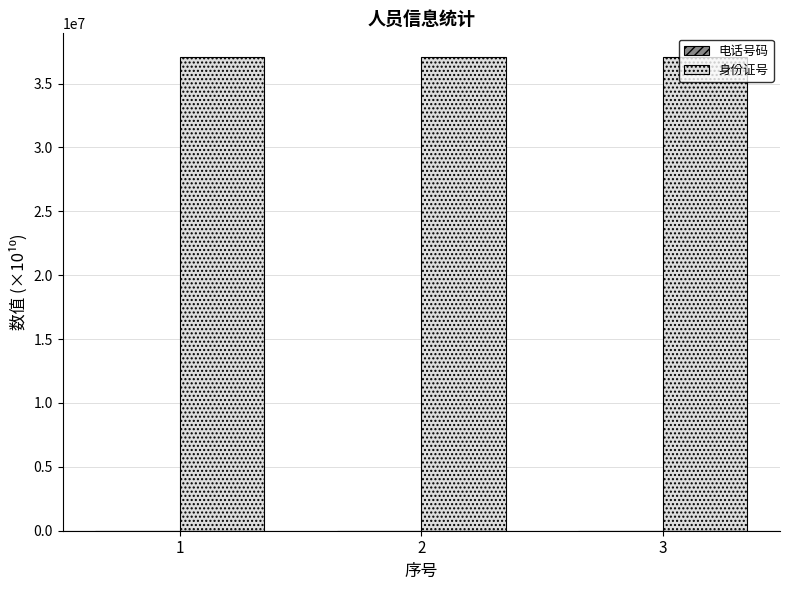

The value of 身份证号 at 3 is 65528522.5. True or false?

False